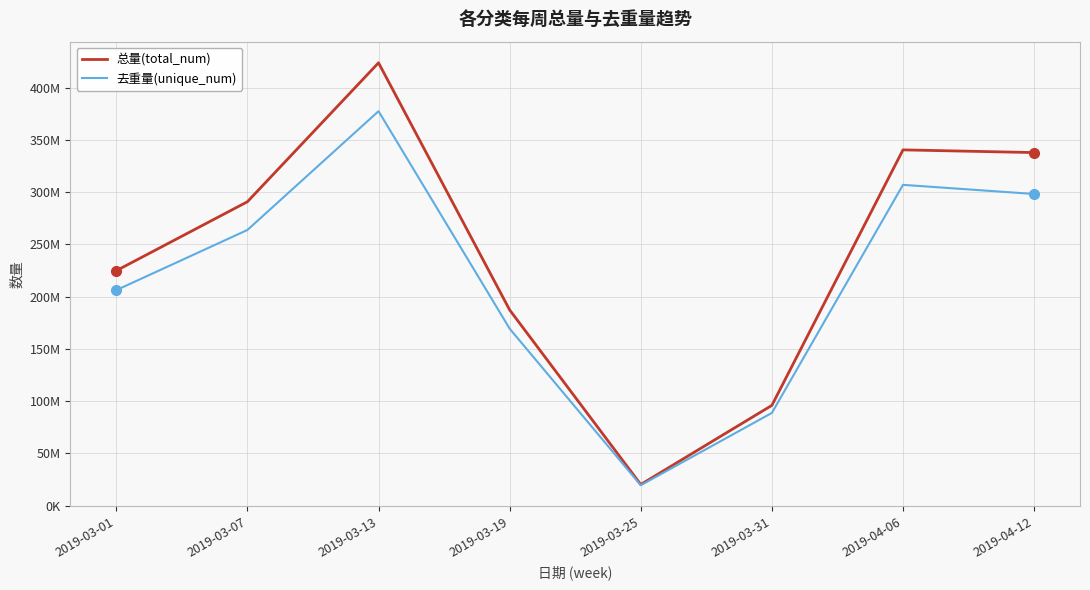

Which category has the lowest value in the 去重量(unique_num) series?

2019-03-25